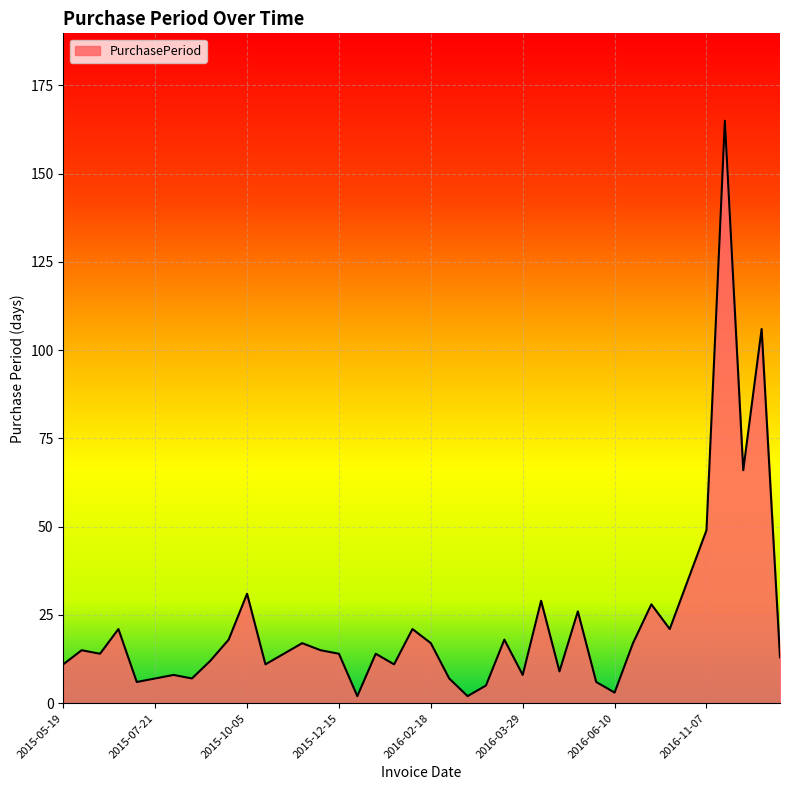

What is the difference between the maximum and minimum values?

163